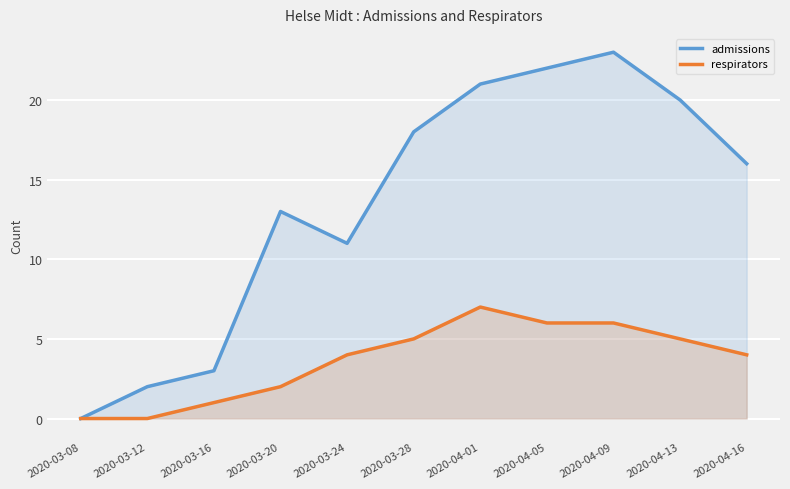

What value does the admissions series have at 2020-03-28?

18